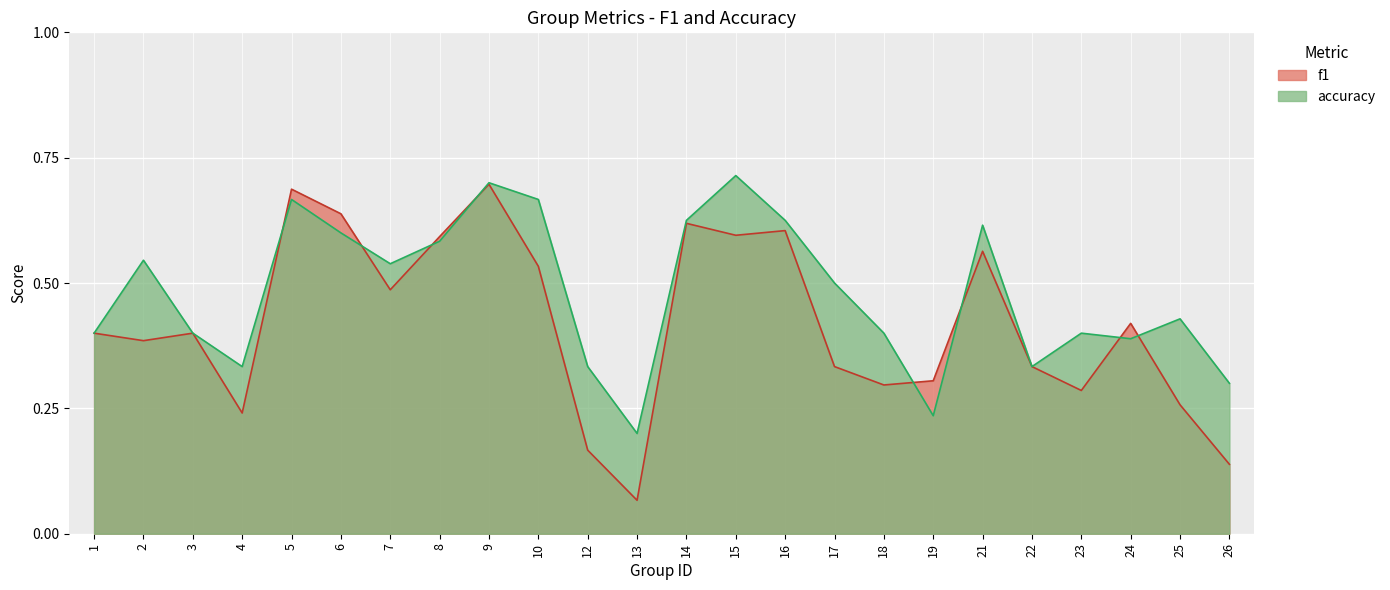

Rank the series by their maximum value, from highest to lowest.

accuracy, f1